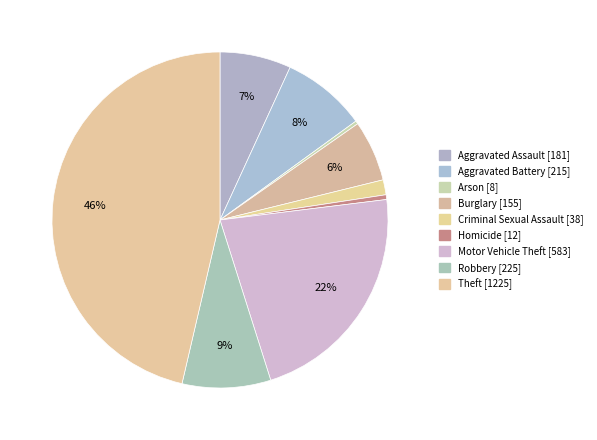

Rank the categories by value from lowest to highest.

Arson, Homicide, Criminal Sexual Assault, Burglary, Aggravated Assault, Aggravated Battery, Robbery, Motor Vehicle Theft, Theft